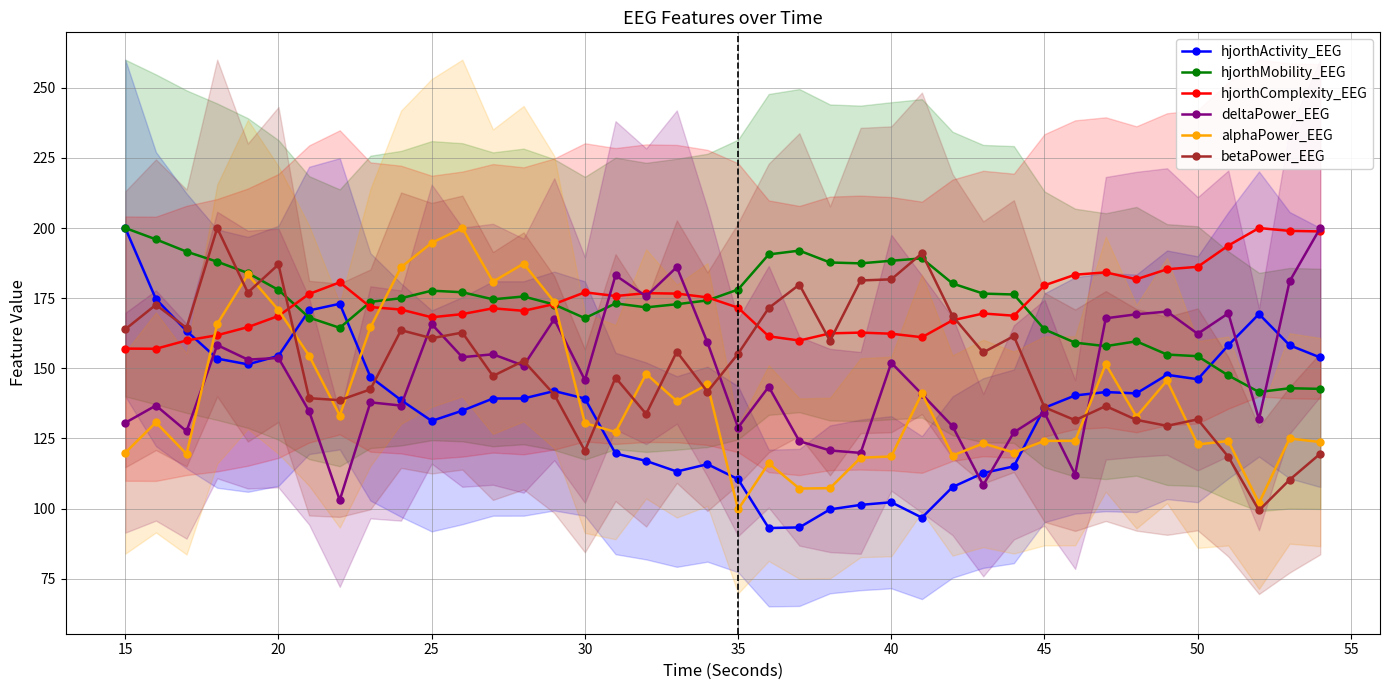

Is it true that alphaPower_EEG equals 39.4 at 15?

False